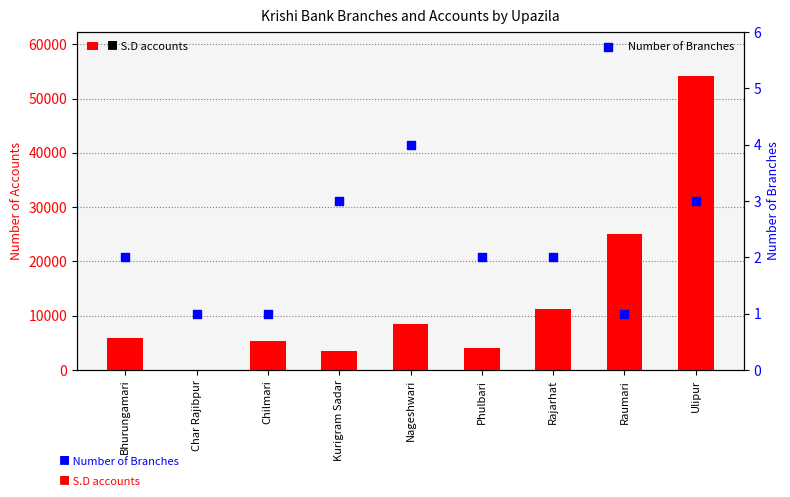

Which series has the largest Y range (max minus min)?

S.D